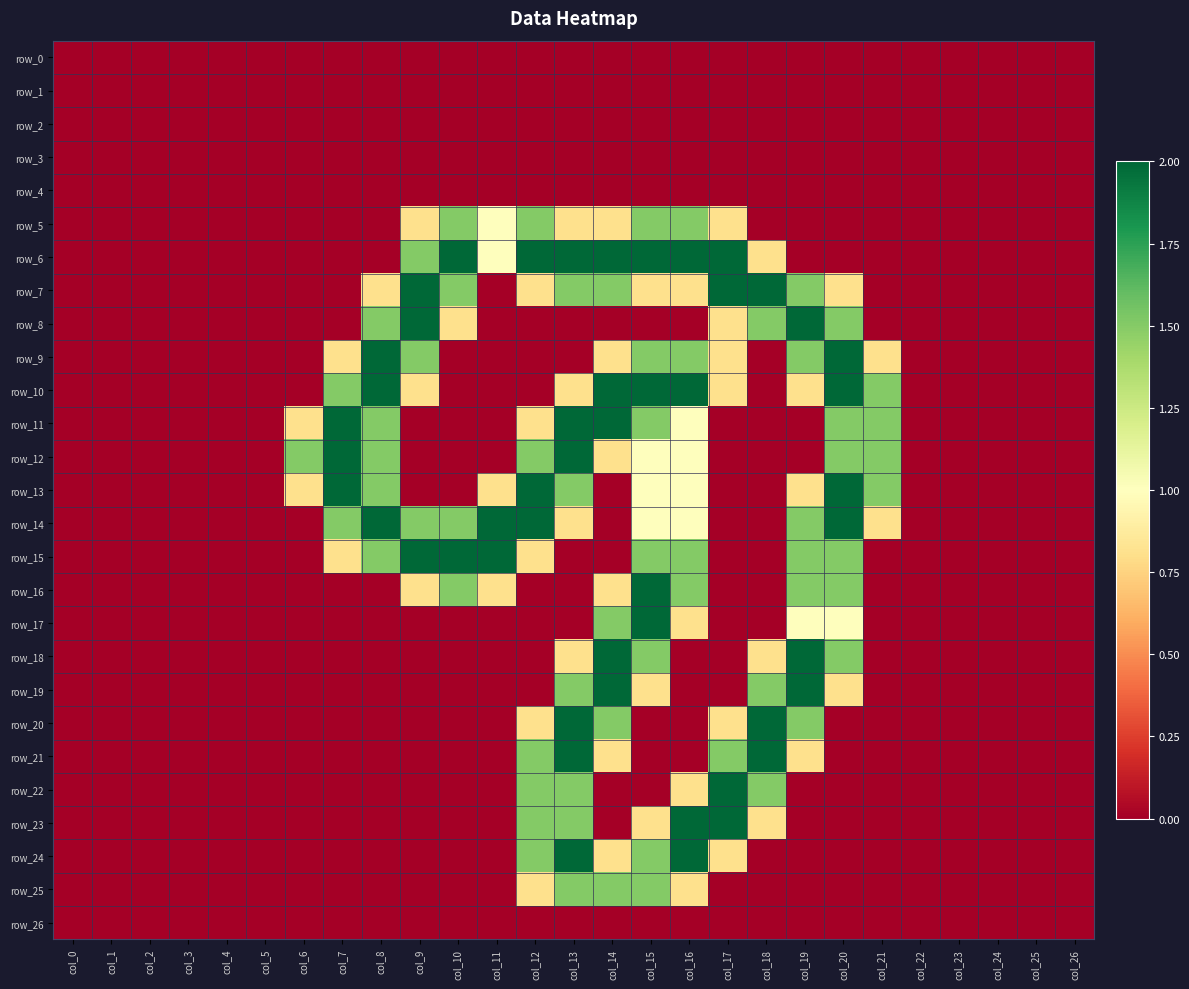

Reading left to right, extract all data points from this chart.

row_0: 0.0	0.0	0.0	0.0	0.0	0.0	0.0	0.0	0.0	0.0	0.0	0.0	0.0	0.0	0.0	0.0	0.0	0.0	0.0	0.0	0.0	0.0	0.0	0.0	0.0	0.0	0.0
row_1: 0.0	0.0	0.0	0.0	0.0	0.0	0.0	0.0	0.0	0.0	0.0	0.0	0.0	0.0	0.0	0.0	0.0	0.0	0.0	0.0	0.0	0.0	0.0	0.0	0.0	0.0	0.0
row_2: 0.0	0.0	0.0	0.0	0.0	0.0	0.0	0.0	0.0	0.0	0.0	0.0	0.0	0.0	0.0	0.0	0.0	0.0	0.0	0.0	0.0	0.0	0.0	0.0	0.0	0.0	0.0
row_3: 0.0	0.0	0.0	0.0	0.0	0.0	0.0	0.0	0.0	0.0	0.0	0.0	0.0	0.0	0.0	0.0	0.0	0.0	0.0	0.0	0.0	0.0	0.0	0.0	0.0	0.0	0.0
row_4: 0.0	0.0	0.0	0.0	0.0	0.0	0.0	0.0	0.0	0.0	0.0	0.0	0.0	0.0	0.0	0.0	0.0	0.0	0.0	0.0	0.0	0.0	0.0	0.0	0.0	0.0	0.0
row_5: 0.0	0.0	0.0	0.0	0.0	0.0	0.0	0.0	0.0	0.8	1.5	1.0	1.5	0.8	0.8	1.5	1.5	0.8	0.0	0.0	0.0	0.0	0.0	0.0	0.0	0.0	0.0
row_6: 0.0	0.0	0.0	0.0	0.0	0.0	0.0	0.0	0.0	1.5	2.0	1.0	2.0	2.0	2.0	2.0	2.0	2.0	0.8	0.0	0.0	0.0	0.0	0.0	0.0	0.0	0.0
row_7: 0.0	0.0	0.0	0.0	0.0	0.0	0.0	0.0	0.8	2.0	1.5	0.0	0.8	1.5	1.5	0.8	0.8	2.0	2.0	1.5	0.8	0.0	0.0	0.0	0.0	0.0	0.0
row_8: 0.0	0.0	0.0	0.0	0.0	0.0	0.0	0.0	1.5	2.0	0.8	0.0	0.0	0.0	0.0	0.0	0.0	0.8	1.5	2.0	1.5	0.0	0.0	0.0	0.0	0.0	0.0
row_9: 0.0	0.0	0.0	0.0	0.0	0.0	0.0	0.8	2.0	1.5	0.0	0.0	0.0	0.0	0.8	1.5	1.5	0.8	0.0	1.5	2.0	0.8	0.0	0.0	0.0	0.0	0.0
row_10: 0.0	0.0	0.0	0.0	0.0	0.0	0.0	1.5	2.0	0.8	0.0	0.0	0.0	0.8	2.0	2.0	2.0	0.8	0.0	0.8	2.0	1.5	0.0	0.0	0.0	0.0	0.0
row_11: 0.0	0.0	0.0	0.0	0.0	0.0	0.8	2.0	1.5	0.0	0.0	0.0	0.8	2.0	2.0	1.5	1.0	0.0	0.0	0.0	1.5	1.5	0.0	0.0	0.0	0.0	0.0
row_12: 0.0	0.0	0.0	0.0	0.0	0.0	1.5	2.0	1.5	0.0	0.0	0.0	1.5	2.0	0.8	1.0	1.0	0.0	0.0	0.0	1.5	1.5	0.0	0.0	0.0	0.0	0.0
row_13: 0.0	0.0	0.0	0.0	0.0	0.0	0.8	2.0	1.5	0.0	0.0	0.8	2.0	1.5	0.0	1.0	1.0	0.0	0.0	0.8	2.0	1.5	0.0	0.0	0.0	0.0	0.0
row_14: 0.0	0.0	0.0	0.0	0.0	0.0	0.0	1.5	2.0	1.5	1.5	2.0	2.0	0.8	0.0	1.0	1.0	0.0	0.0	1.5	2.0	0.8	0.0	0.0	0.0	0.0	0.0
row_15: 0.0	0.0	0.0	0.0	0.0	0.0	0.0	0.8	1.5	2.0	2.0	2.0	0.8	0.0	0.0	1.5	1.5	0.0	0.0	1.5	1.5	0.0	0.0	0.0	0.0	0.0	0.0
row_16: 0.0	0.0	0.0	0.0	0.0	0.0	0.0	0.0	0.0	0.8	1.5	0.8	0.0	0.0	0.8	2.0	1.5	0.0	0.0	1.5	1.5	0.0	0.0	0.0	0.0	0.0	0.0
row_17: 0.0	0.0	0.0	0.0	0.0	0.0	0.0	0.0	0.0	0.0	0.0	0.0	0.0	0.0	1.5	2.0	0.8	0.0	0.0	1.0	1.0	0.0	0.0	0.0	0.0	0.0	0.0
row_18: 0.0	0.0	0.0	0.0	0.0	0.0	0.0	0.0	0.0	0.0	0.0	0.0	0.0	0.8	2.0	1.5	0.0	0.0	0.8	2.0	1.5	0.0	0.0	0.0	0.0	0.0	0.0
row_19: 0.0	0.0	0.0	0.0	0.0	0.0	0.0	0.0	0.0	0.0	0.0	0.0	0.0	1.5	2.0	0.8	0.0	0.0	1.5	2.0	0.8	0.0	0.0	0.0	0.0	0.0	0.0
row_20: 0.0	0.0	0.0	0.0	0.0	0.0	0.0	0.0	0.0	0.0	0.0	0.0	0.8	2.0	1.5	0.0	0.0	0.8	2.0	1.5	0.0	0.0	0.0	0.0	0.0	0.0	0.0
row_21: 0.0	0.0	0.0	0.0	0.0	0.0	0.0	0.0	0.0	0.0	0.0	0.0	1.5	2.0	0.8	0.0	0.0	1.5	2.0	0.8	0.0	0.0	0.0	0.0	0.0	0.0	0.0
row_22: 0.0	0.0	0.0	0.0	0.0	0.0	0.0	0.0	0.0	0.0	0.0	0.0	1.5	1.5	0.0	0.0	0.8	2.0	1.5	0.0	0.0	0.0	0.0	0.0	0.0	0.0	0.0
row_23: 0.0	0.0	0.0	0.0	0.0	0.0	0.0	0.0	0.0	0.0	0.0	0.0	1.5	1.5	0.0	0.8	2.0	2.0	0.8	0.0	0.0	0.0	0.0	0.0	0.0	0.0	0.0
row_24: 0.0	0.0	0.0	0.0	0.0	0.0	0.0	0.0	0.0	0.0	0.0	0.0	1.5	2.0	0.8	1.5	2.0	0.8	0.0	0.0	0.0	0.0	0.0	0.0	0.0	0.0	0.0
row_25: 0.0	0.0	0.0	0.0	0.0	0.0	0.0	0.0	0.0	0.0	0.0	0.0	0.8	1.5	1.5	1.5	0.8	0.0	0.0	0.0	0.0	0.0	0.0	0.0	0.0	0.0	0.0
row_26: 0.0	0.0	0.0	0.0	0.0	0.0	0.0	0.0	0.0	0.0	0.0	0.0	0.0	0.0	0.0	0.0	0.0	0.0	0.0	0.0	0.0	0.0	0.0	0.0	0.0	0.0	0.0